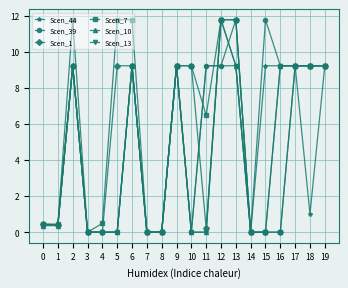

The Scen_10 series shows 5.2 at 14. True or false?

False